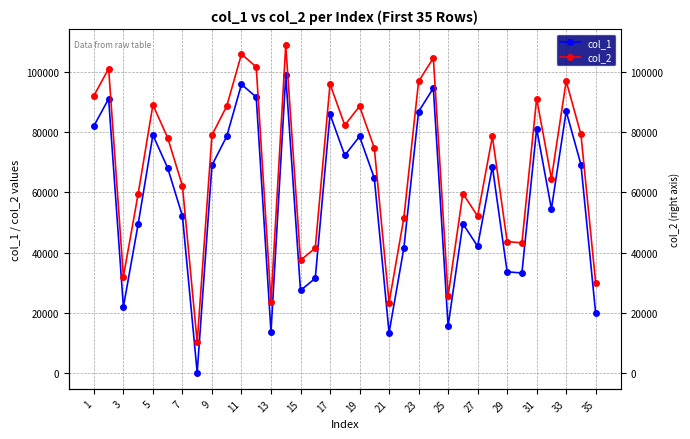

At how many categories does at least one series exceed 63176?

20